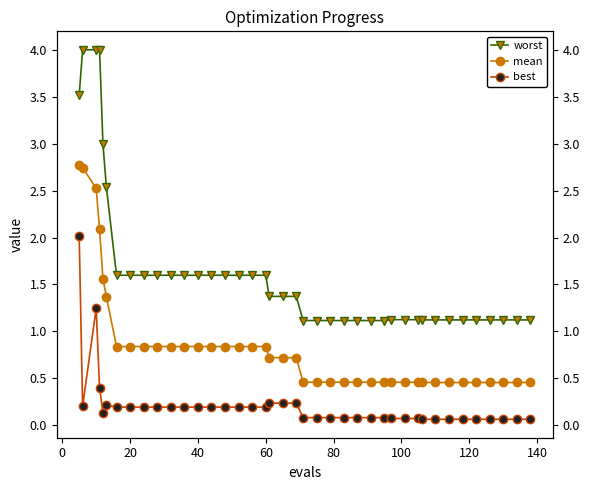

The value of mean at 23 is 0.2. True or false?

False